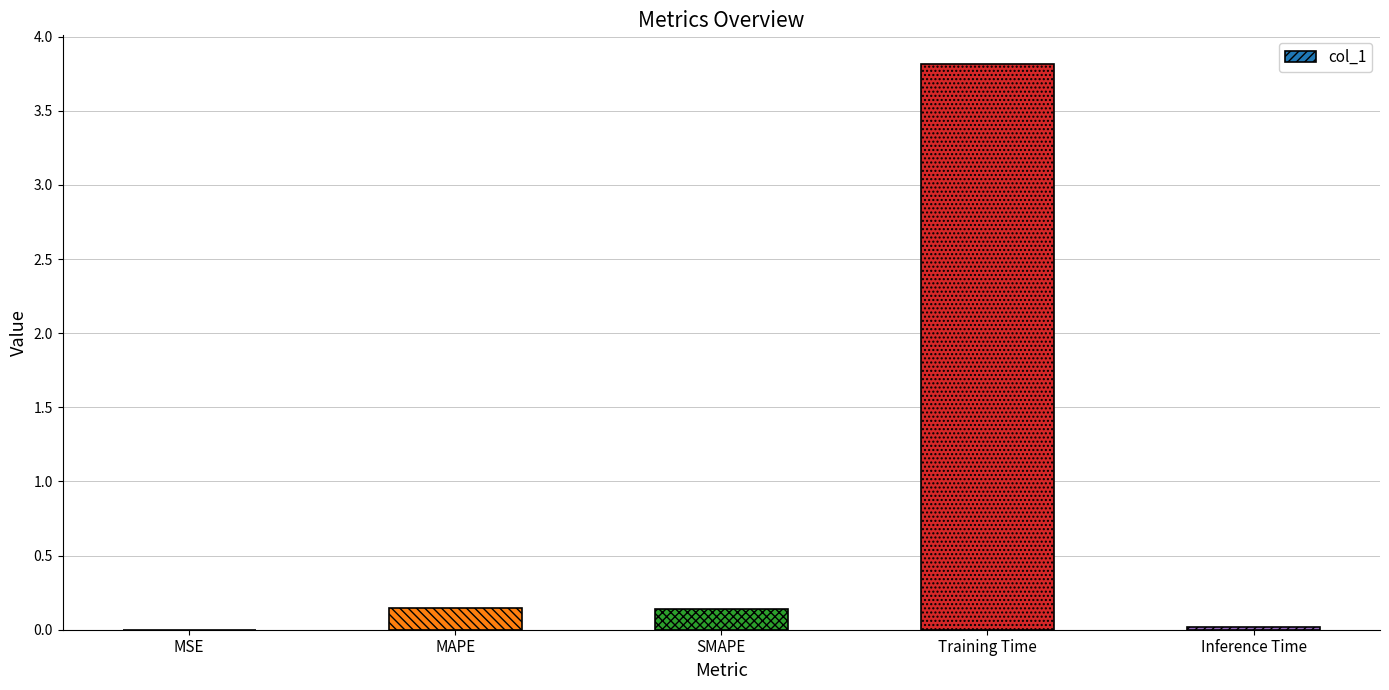

Which label corresponds to the largest value in the chart?

Training Time